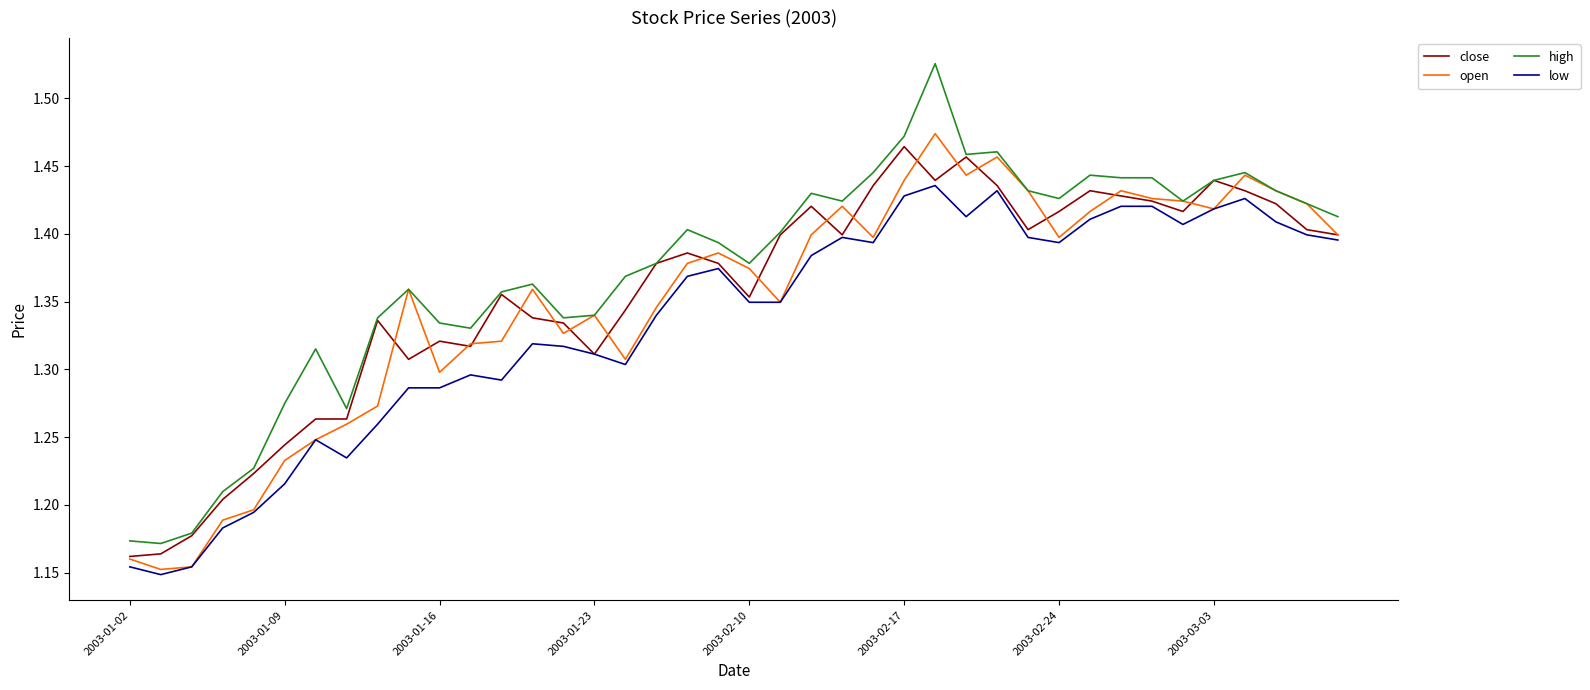

True or false: high and low intersect in this chart.

False